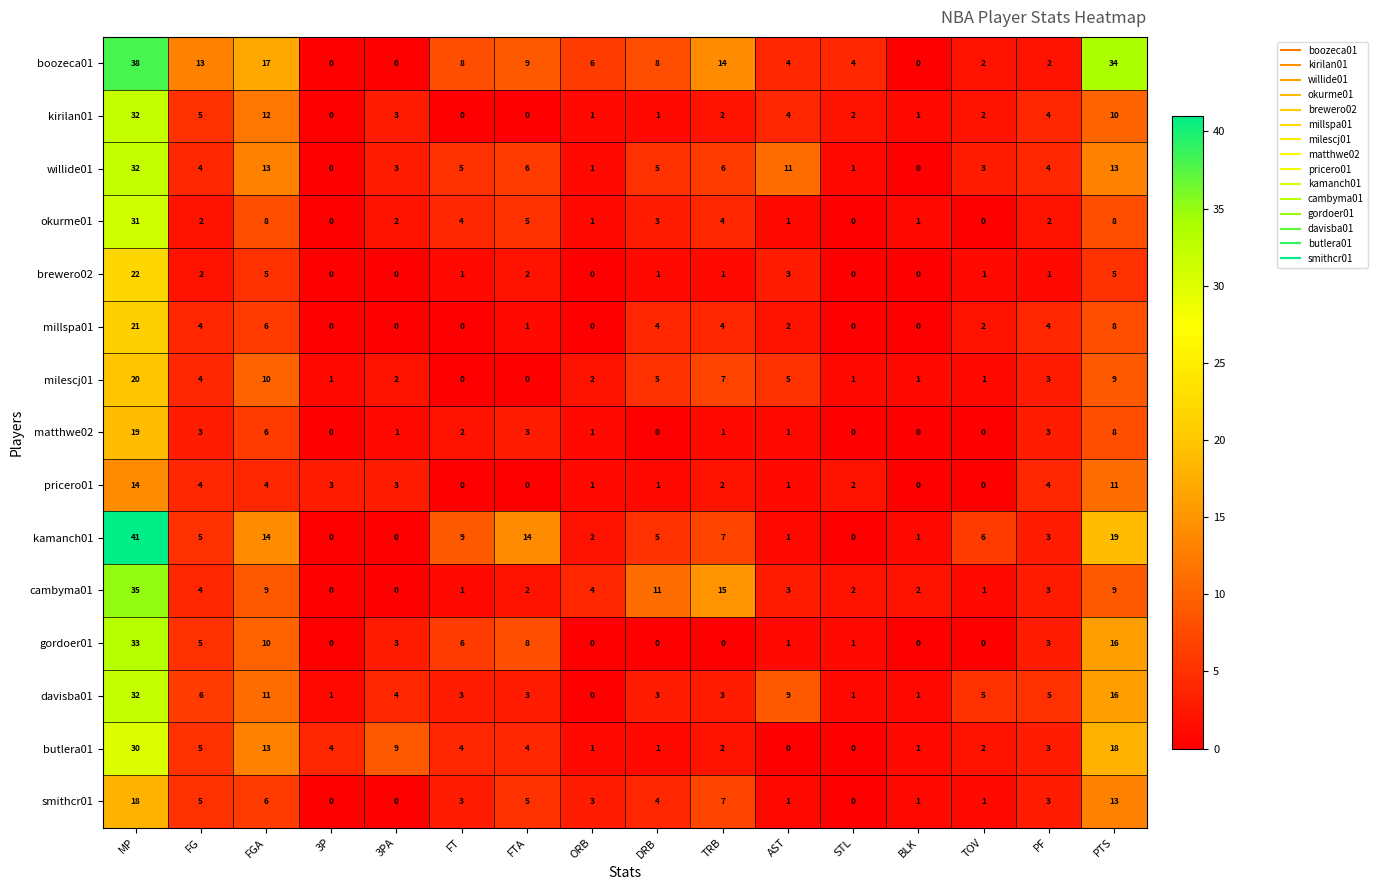

At which label does kamanch01 first exceed 5?

MP